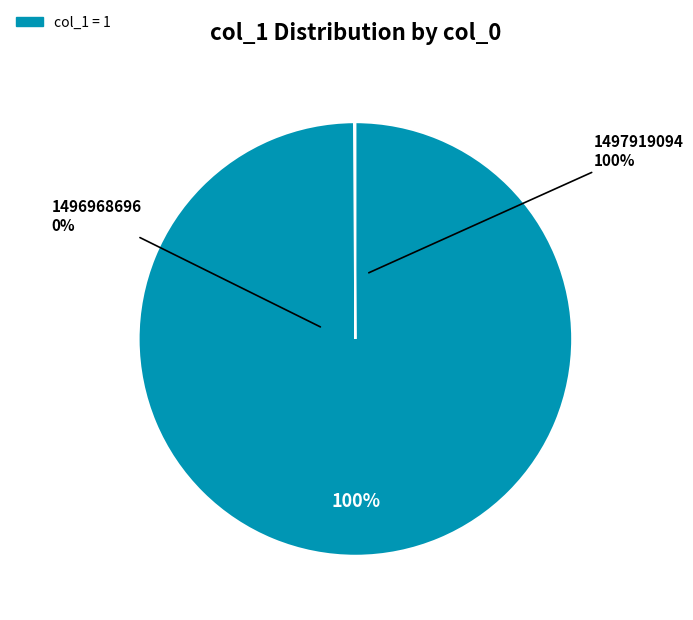

How many segments does this pie chart have?

2